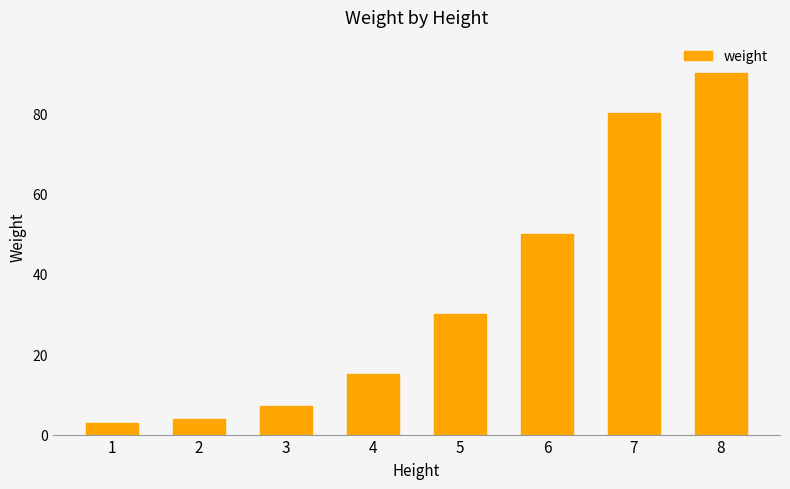

Reading right to left, transcribe all the data shown in this chart.

8=90	7=80	6=50	5=30	4=15	3=7	2=4	1=3